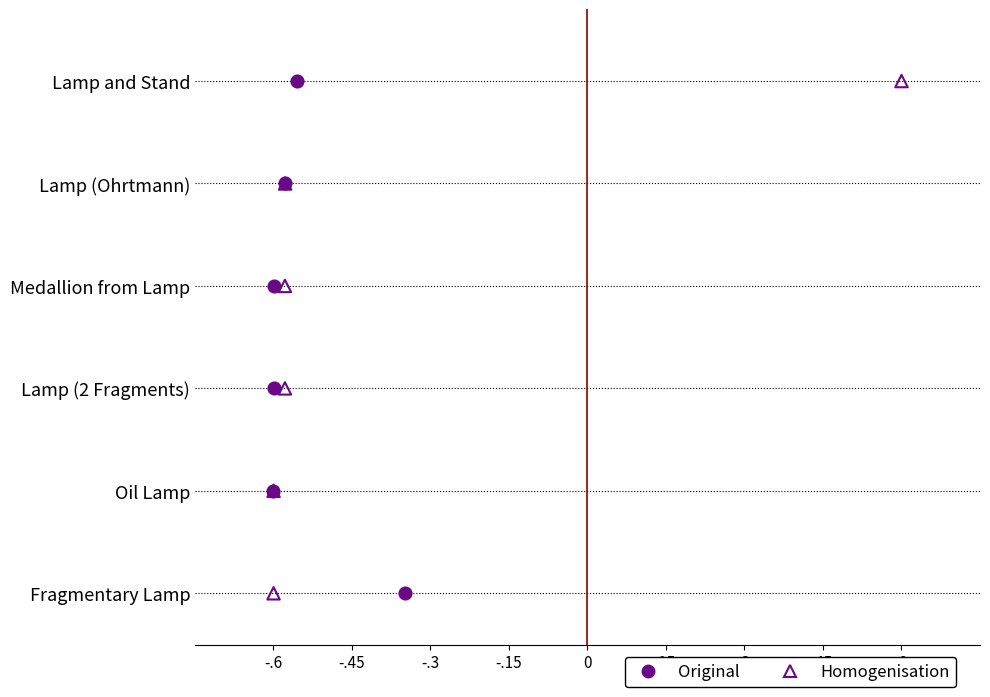

What are all the series names shown in the legend?

Original, Homogenisation